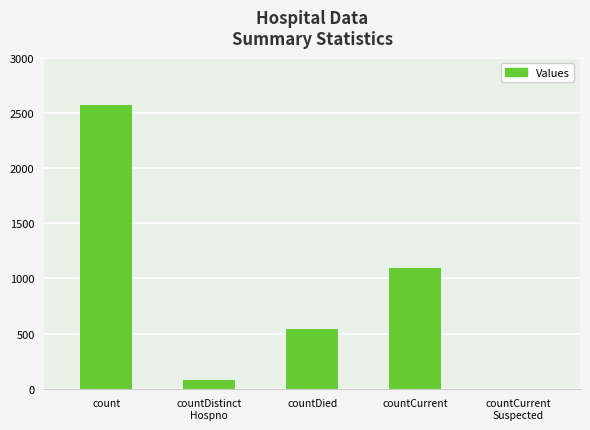

What is the sum of all values?

4283